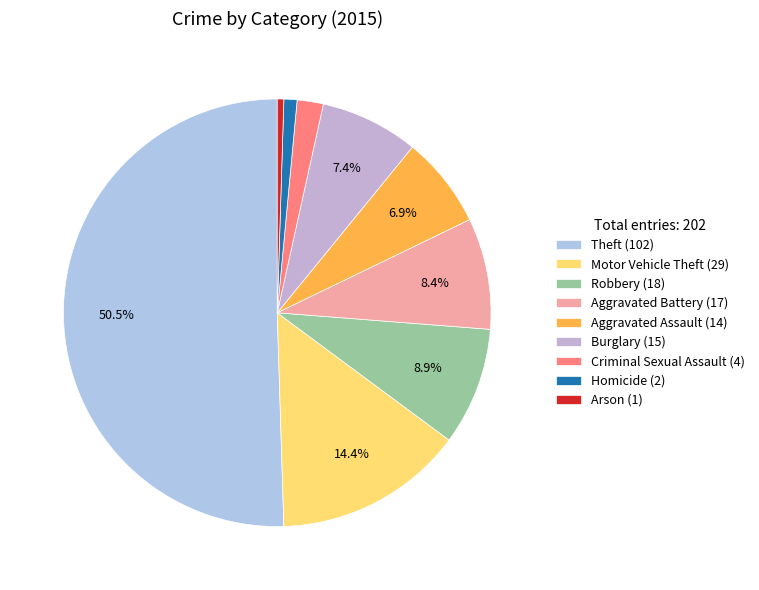

To the nearest percent, what is the difference between the largest and smallest slice percentages?

50%